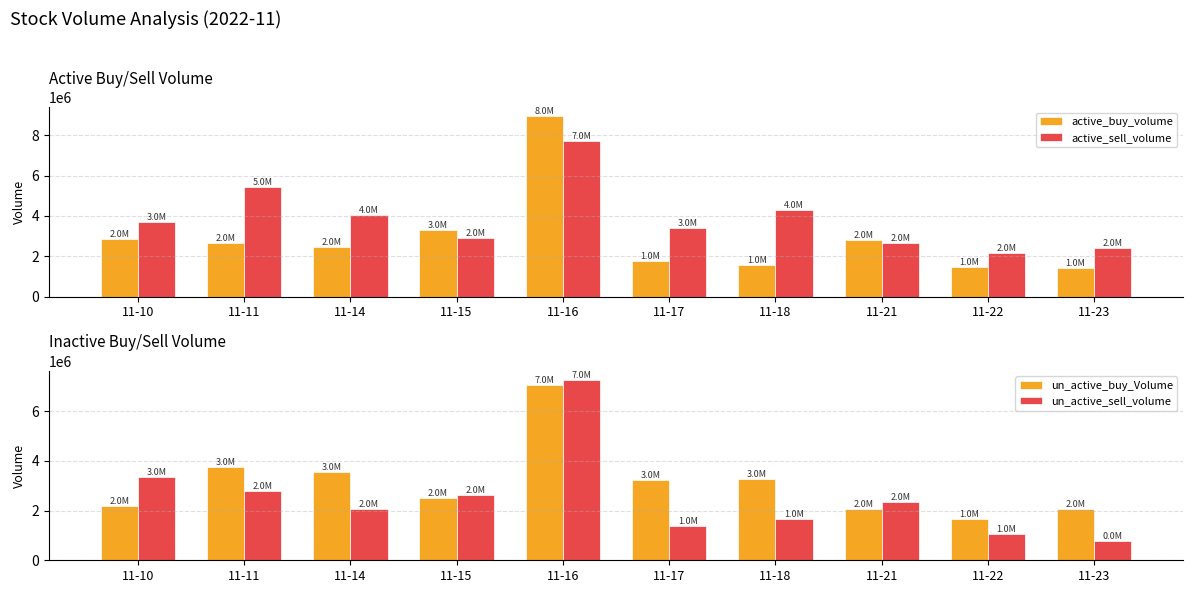

How many bars are there in each group?

4